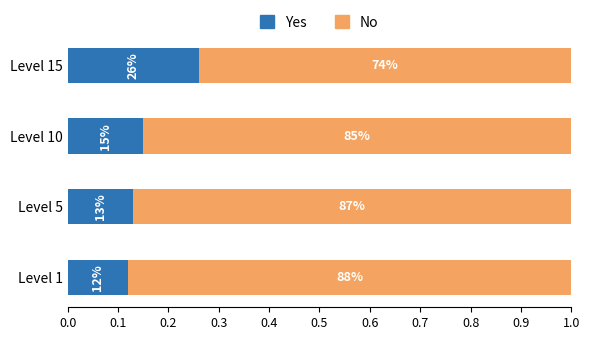

Reading right to left, list all the values displayed in this chart.

Yes: 0.3	0.1	0.1	0.1
No: 0.7	0.8	0.9	0.9